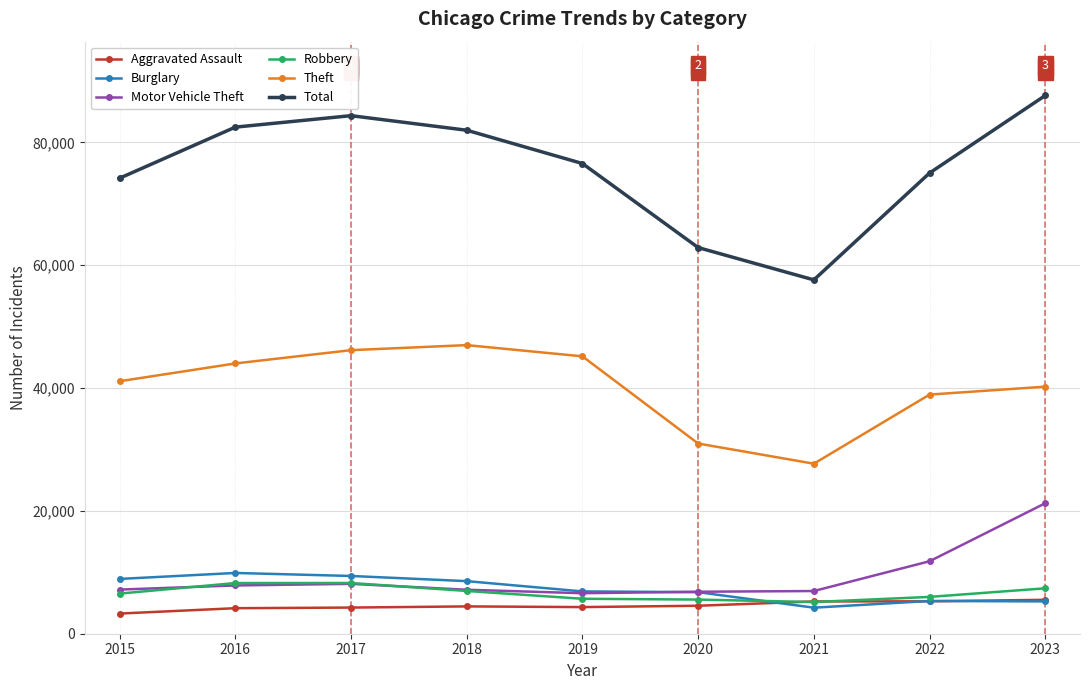

Count the number of categories in the chart.

9